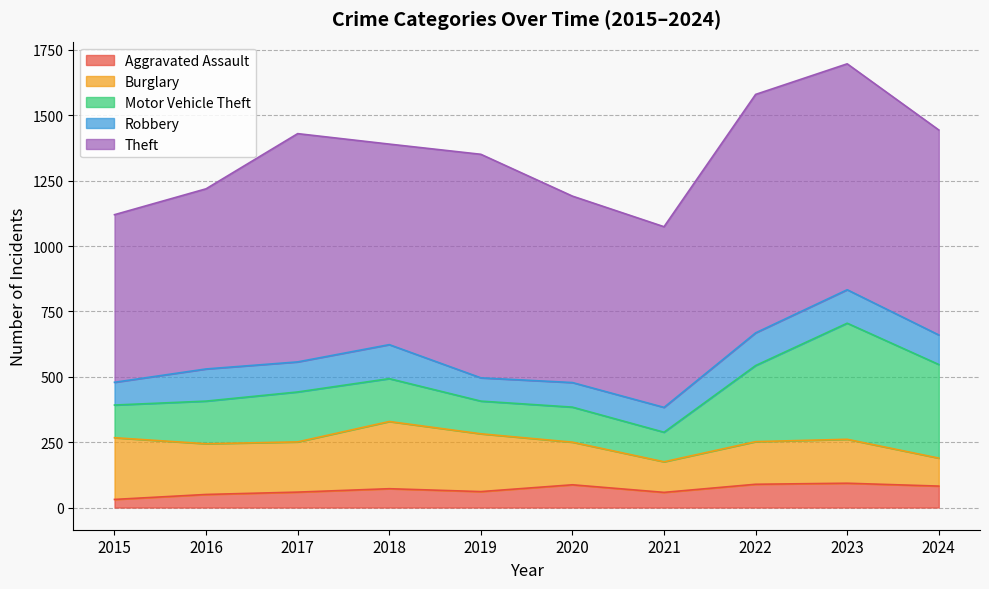

Where is the first local maximum for Motor Vehicle Theft?

2017